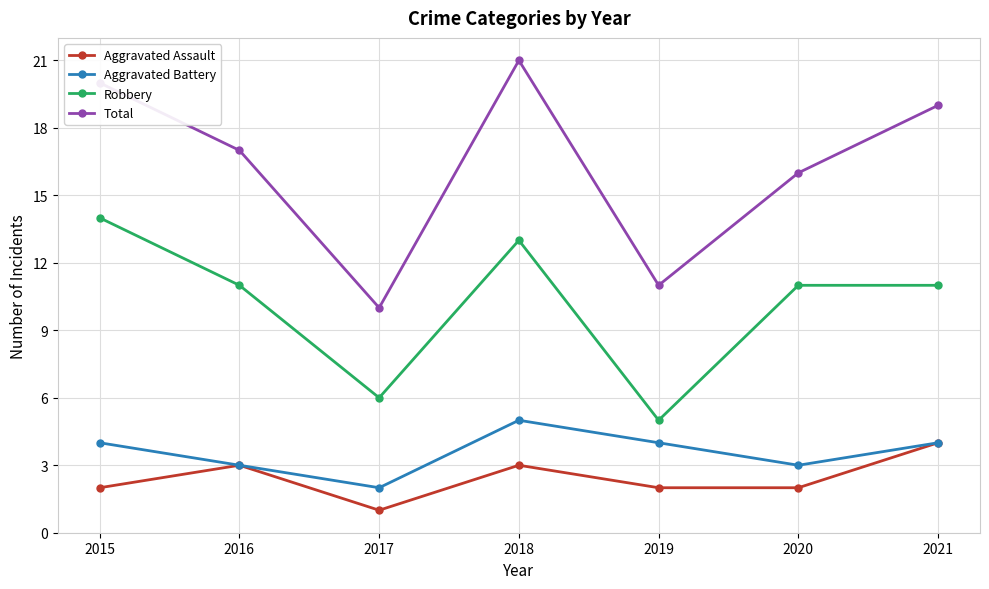

Which label corresponds to the smallest value in the chart?

2017